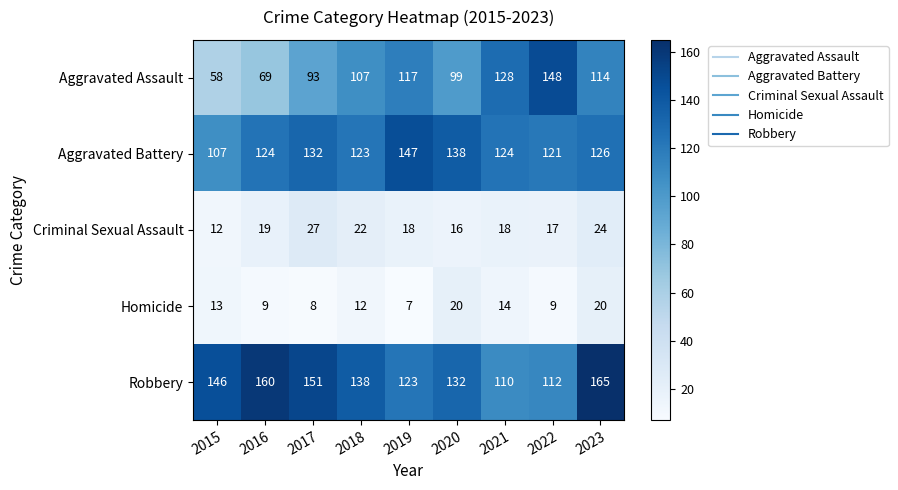

What is the sum of all Robbery values?

1237